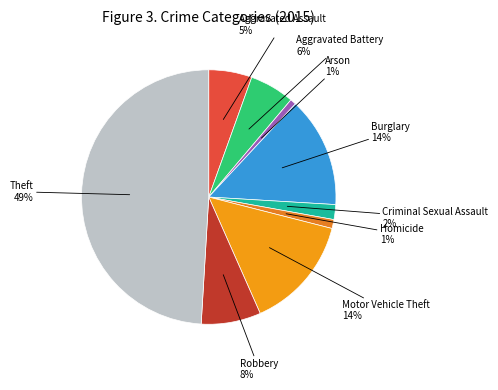

To the nearest percent, what is the average slice percentage?

11%